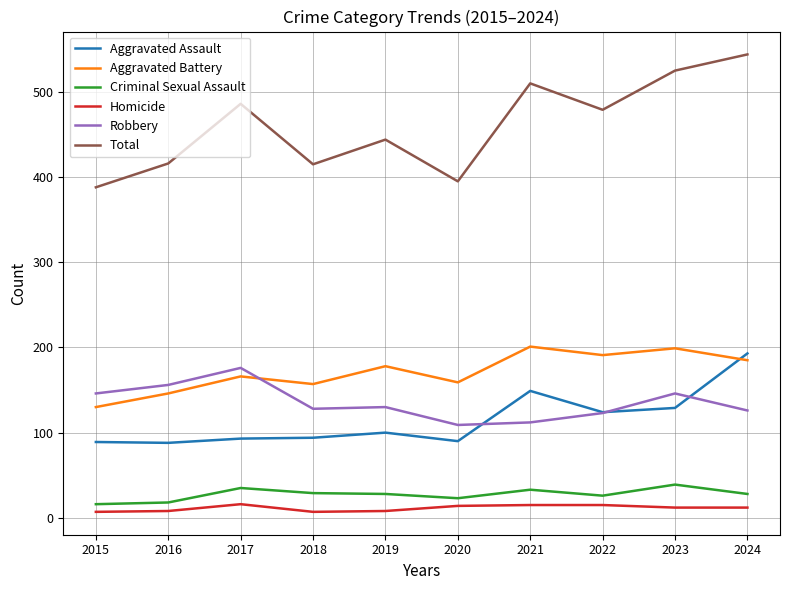

What is the sum of all Robbery values?

1352